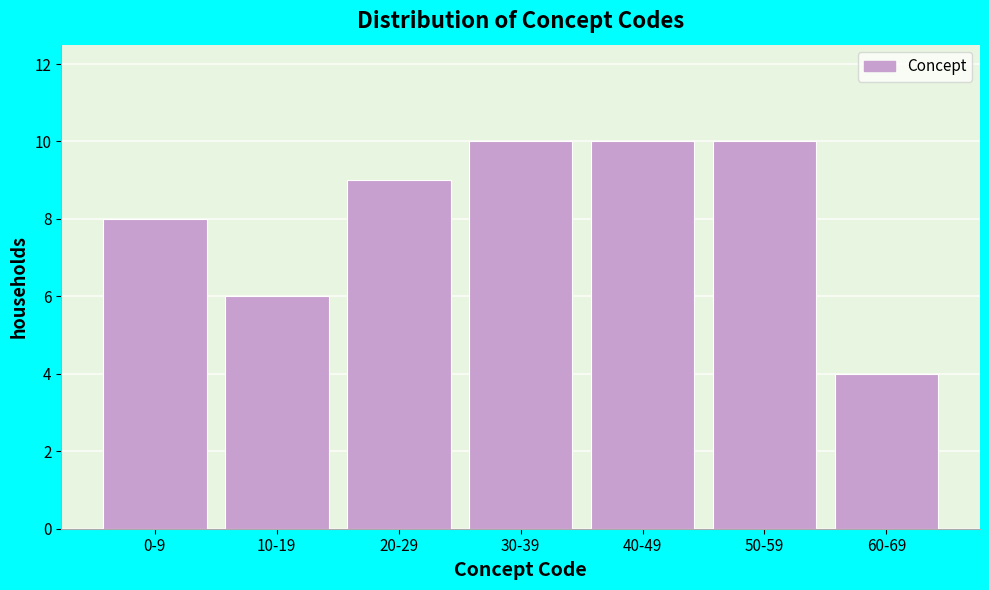

Reading right to left, extract all data points from this chart.

60-69=4	50-59=10	40-49=10	30-39=10	20-29=9	10-19=6	0-9=8